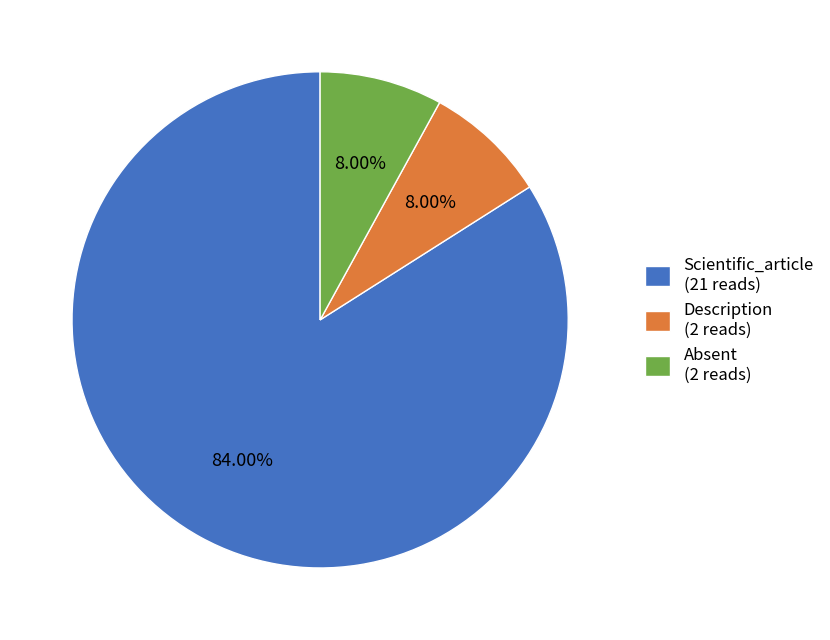

Which category accounts for the majority?

Scientific_article